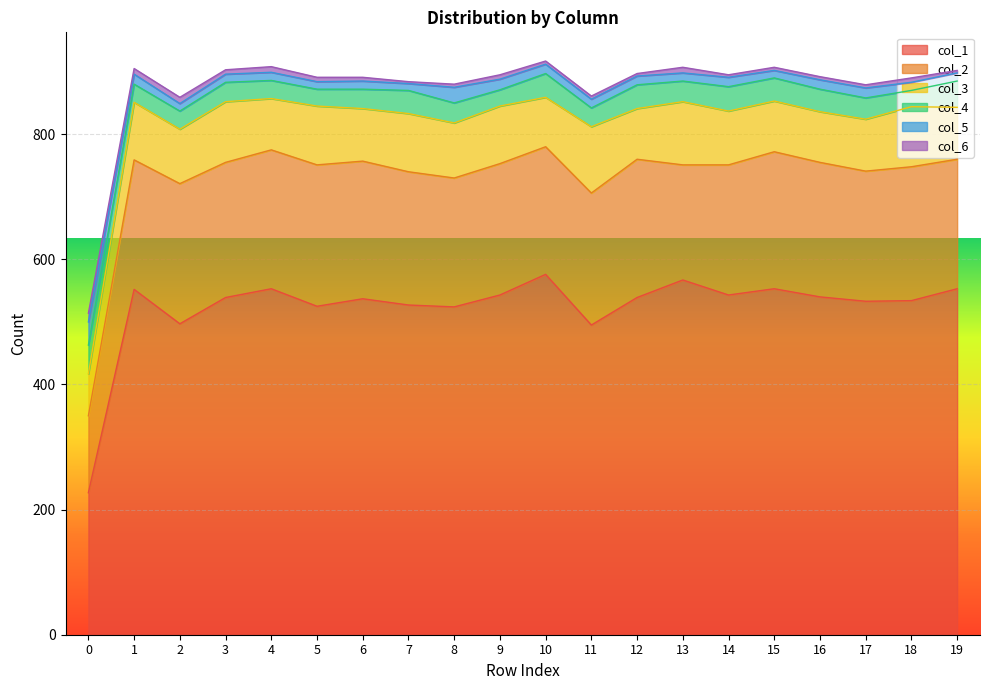

At which category does the chart reach its minimum across all series?

7